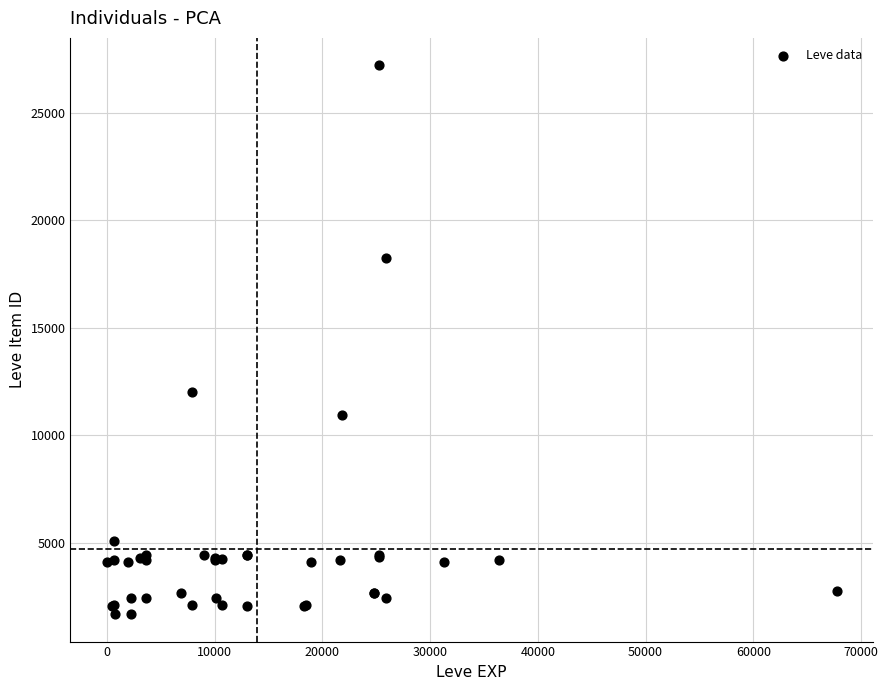

What Y value in the scatter plot is closest to 14448?

12018